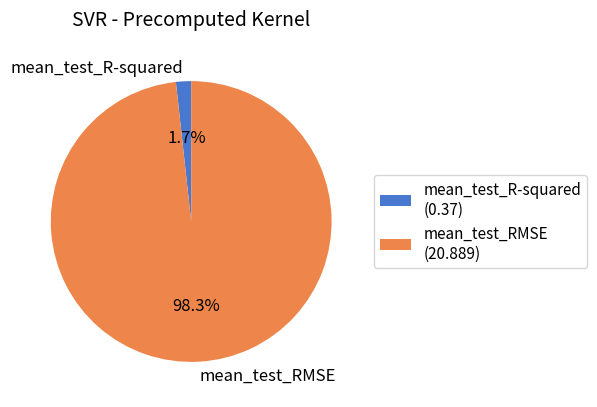

How many slices are in this pie chart?

2